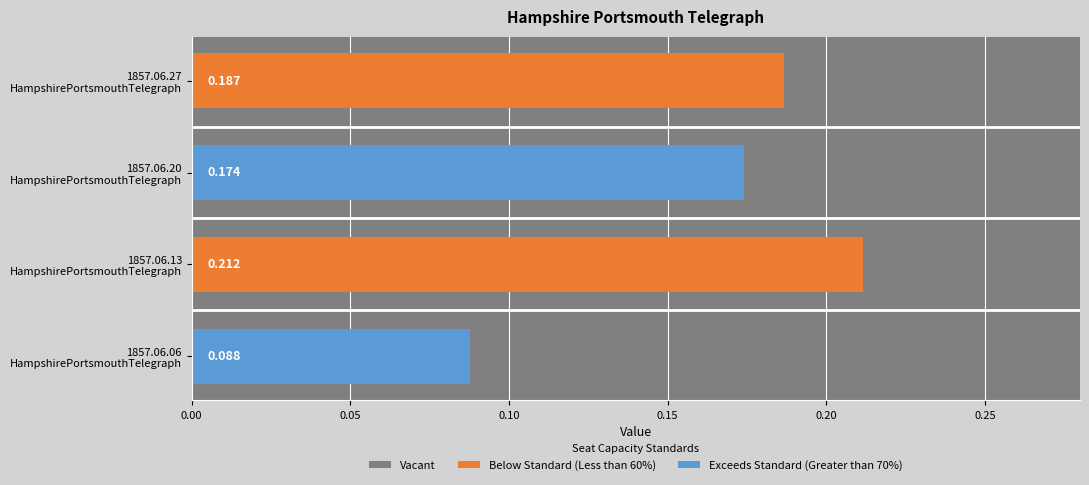

Count the values in the range 0 to 1.

4